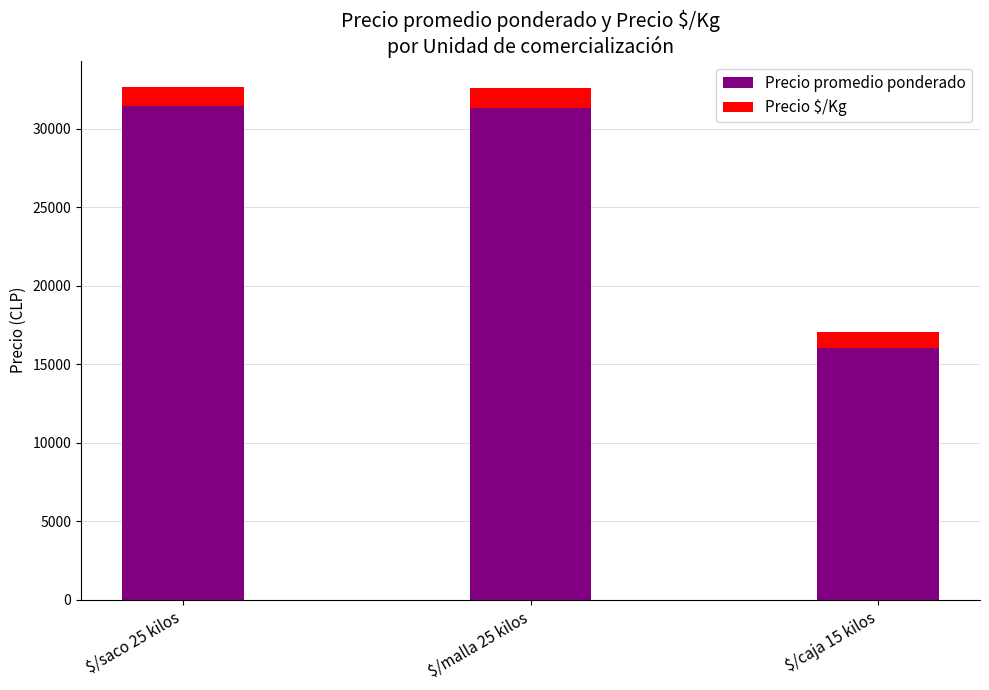

What is the minimum value for Precio promedio ponderado?

16000.0